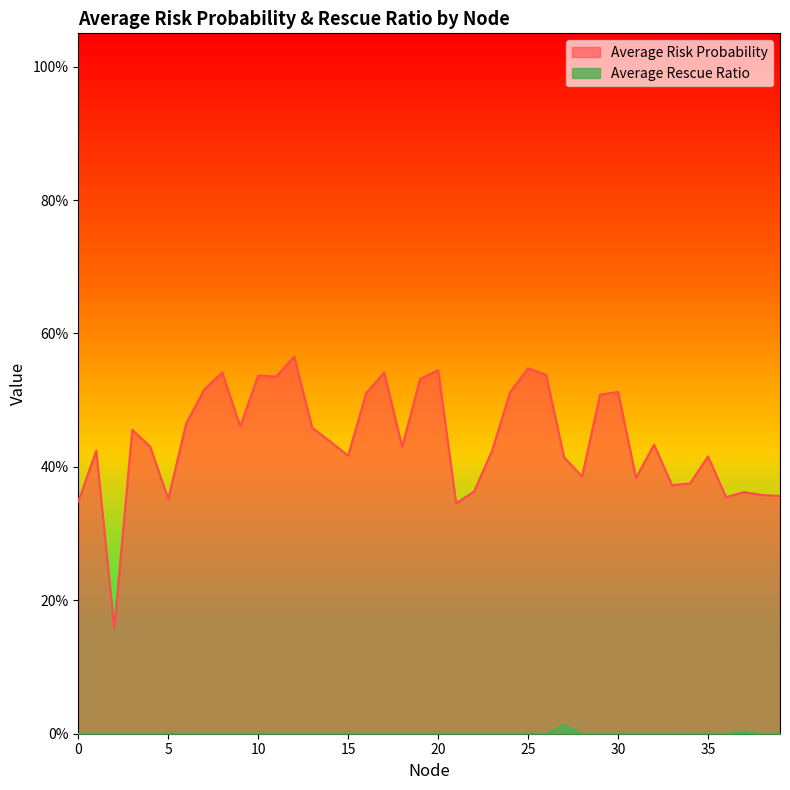

Which has a higher value, 29 or 7?

7